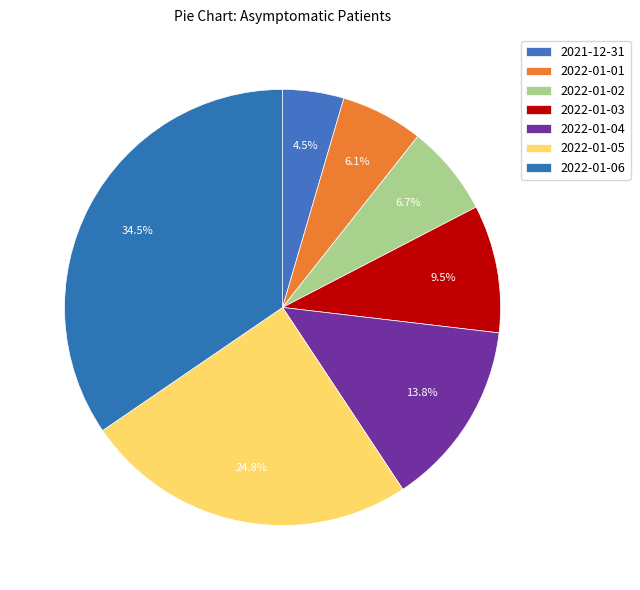

Rank the categories by value from lowest to highest.

2021-12-31, 2022-01-01, 2022-01-02, 2022-01-03, 2022-01-04, 2022-01-05, 2022-01-06